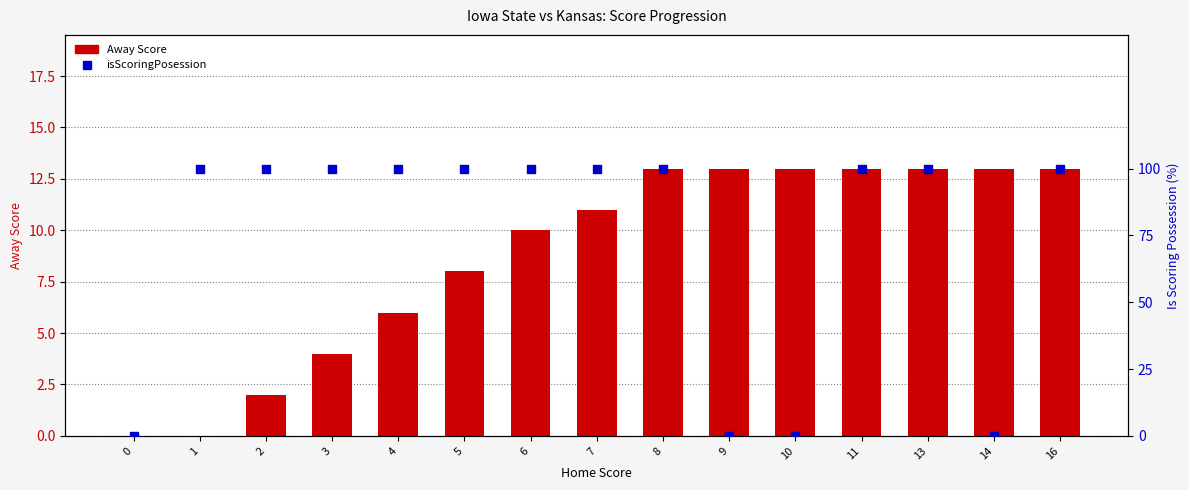

Which series contains the highest Y value?

isScoringPosession